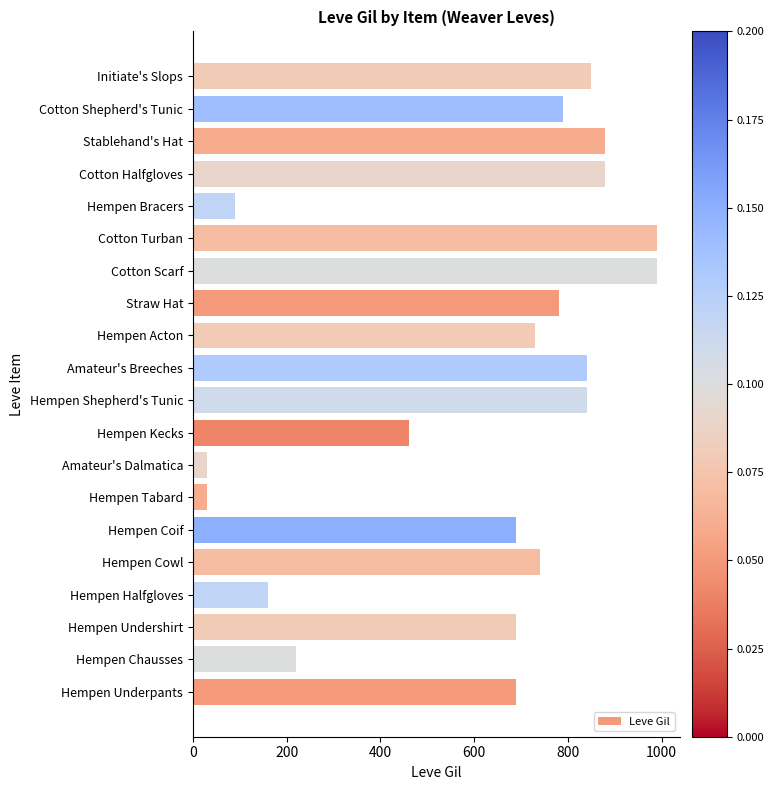

Approximately how many times larger is the value at Cotton Turban compared to Hempen Cowl?

1.3